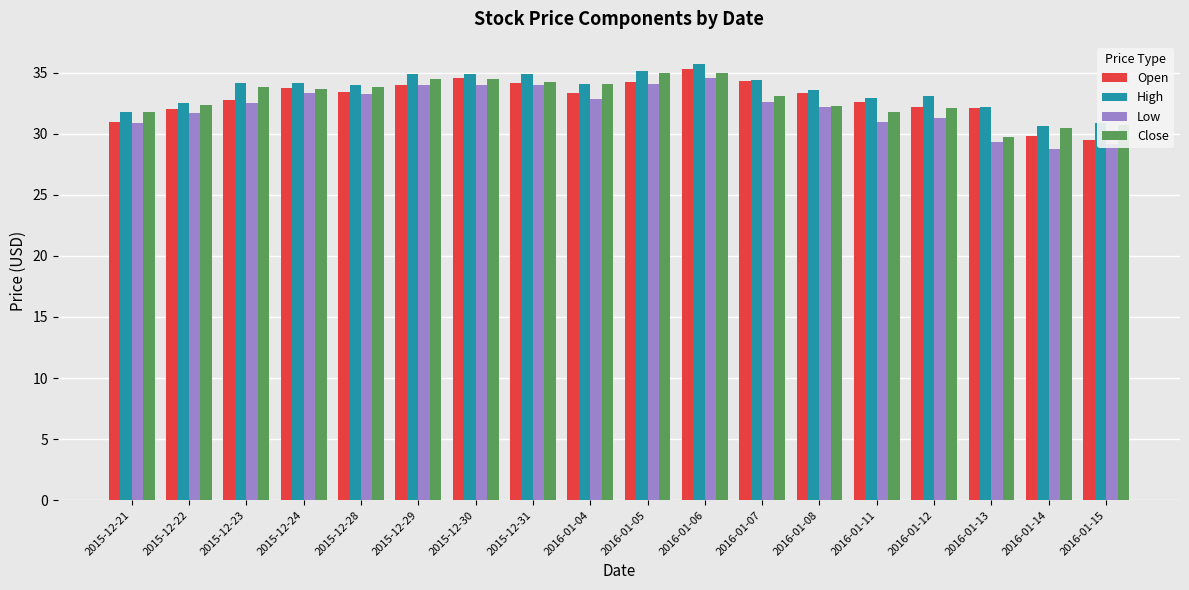

What is the sum of all Close values?

592.9